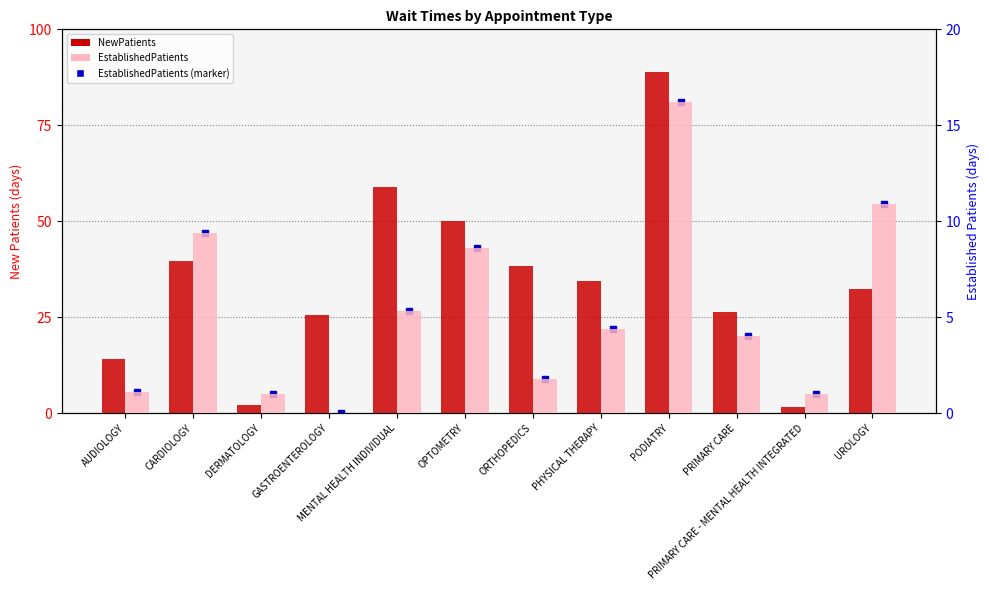

List the series in order of their overall mean, highest first.

NewPatients, EstablishedPatients